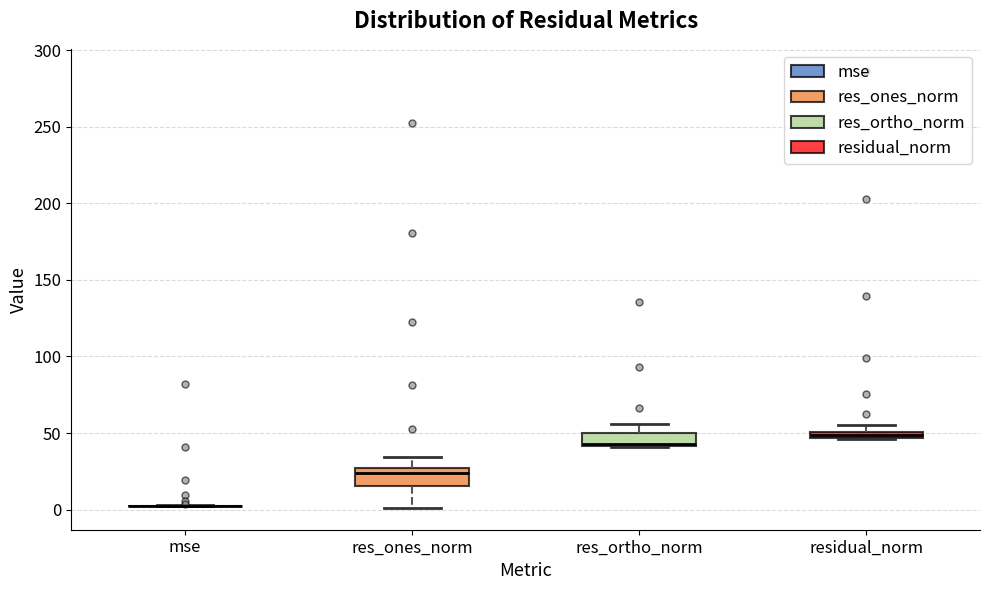

Where does the lower whisker of the box for res_ones_norm end on the y-axis? The values are not printed on the chart, so give them approximately, as read against the axis.

0